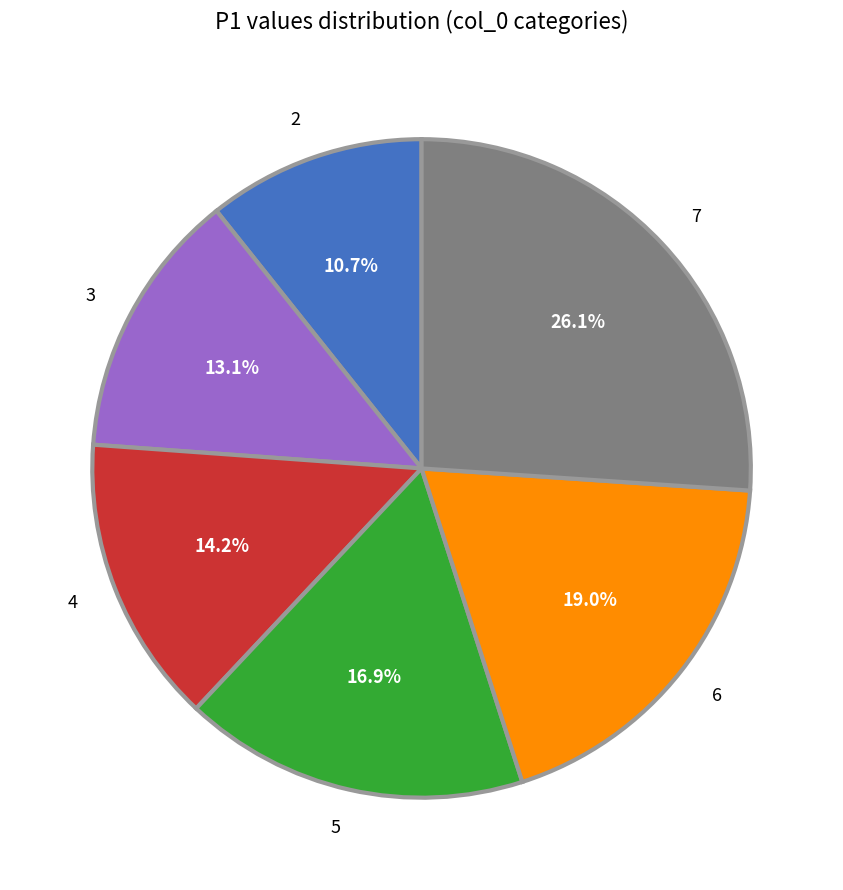

Is there any slice that represents more than half of the pie?

No